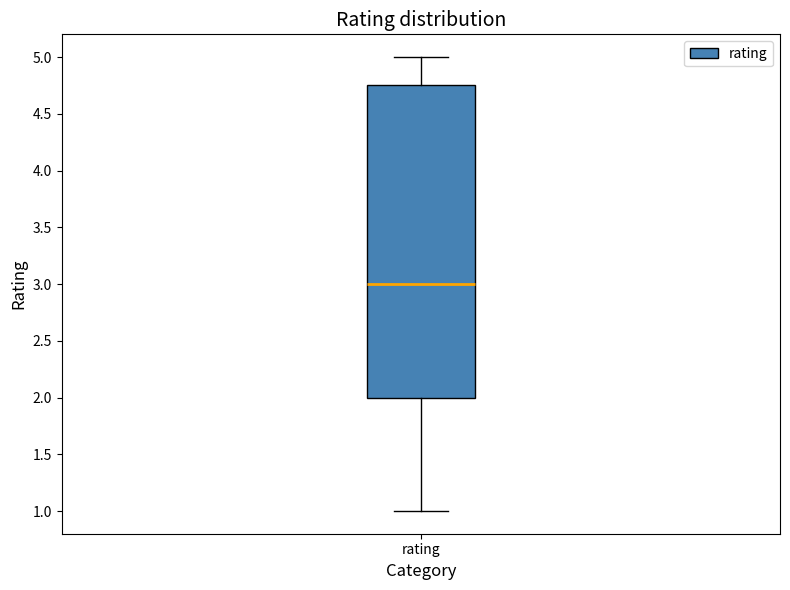

Where is the upper edge of the box for rating on the y-axis? The values are not printed on the chart, so give them approximately, as read against the axis.

4.75